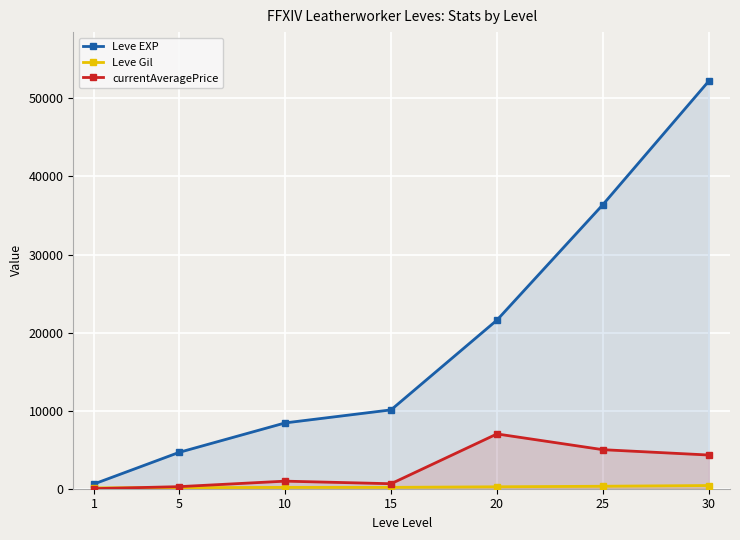

At which category is the sum across all series the highest?

30